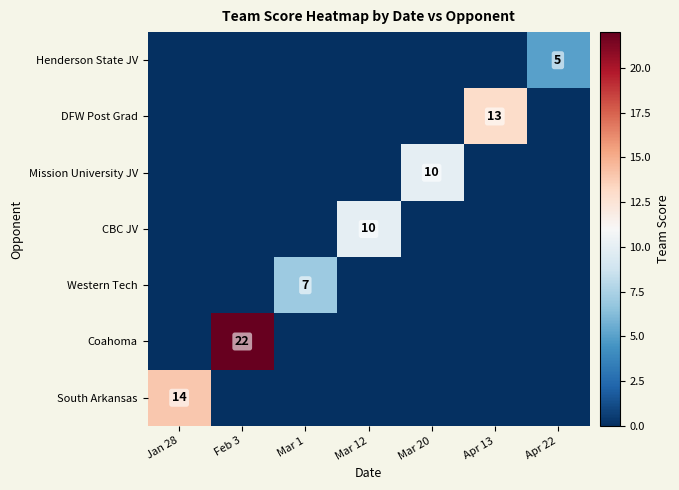

What is the greatest value displayed?

22